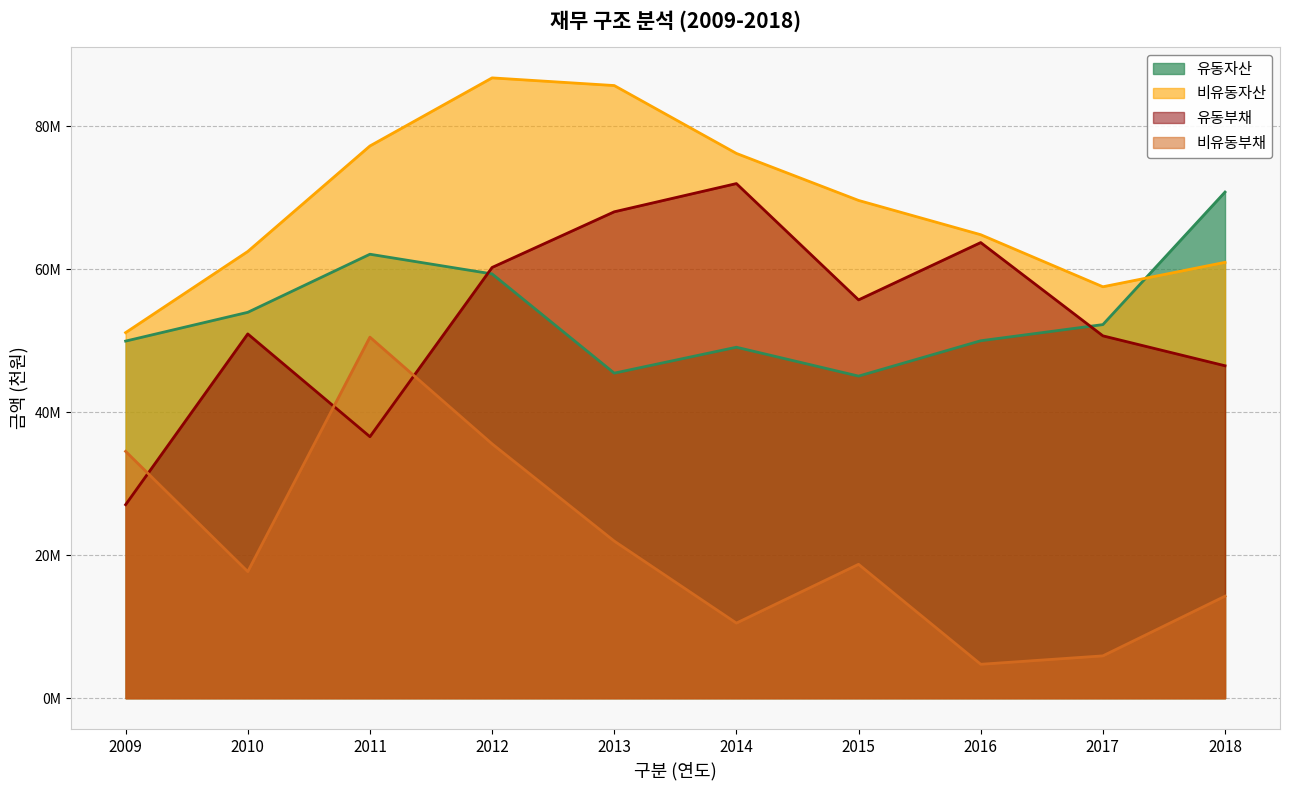

What is the lowest value of the 비유동자산 series?

51139755